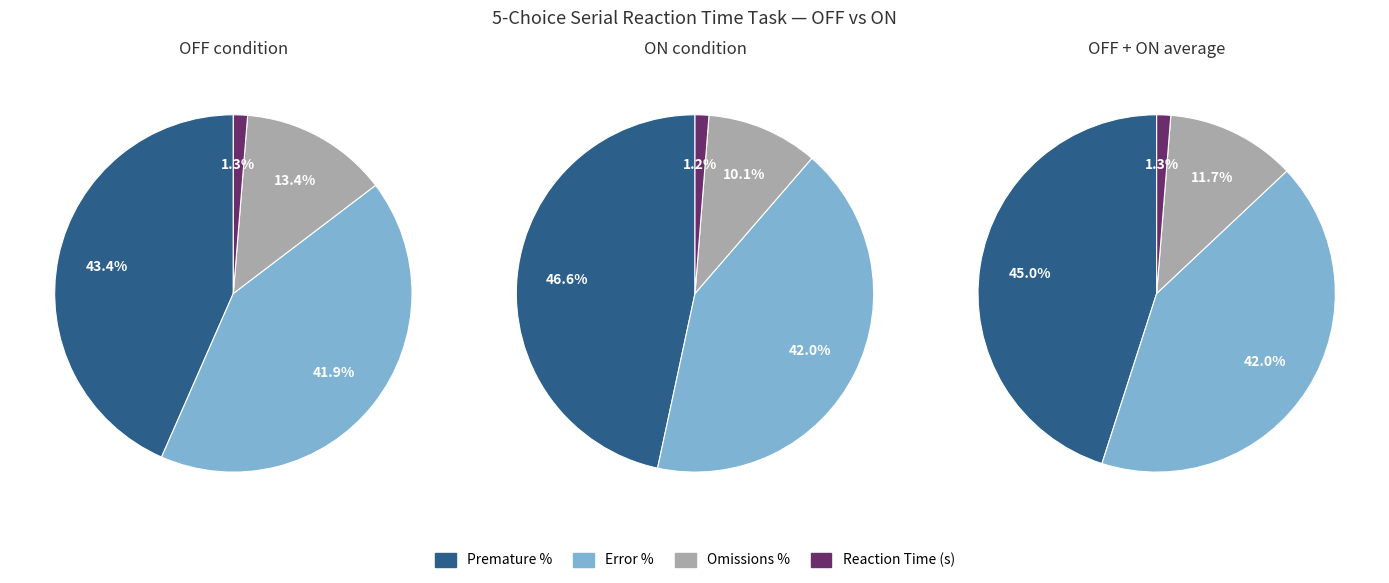

Is Omissions % the majority of the pie?

No